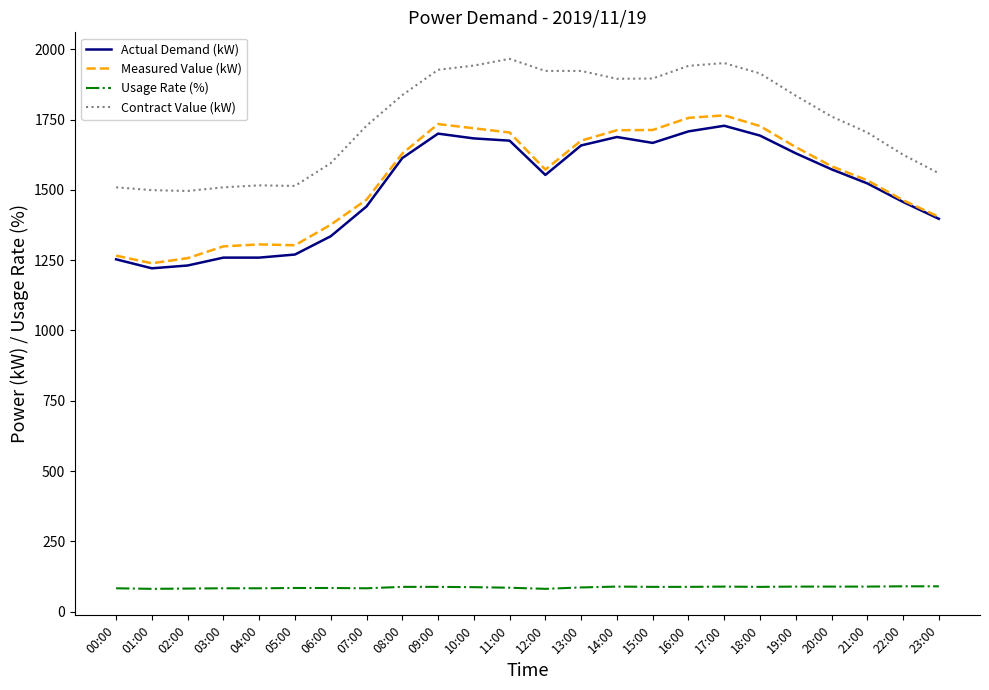

What is the total value across all series at 06:00?

4390